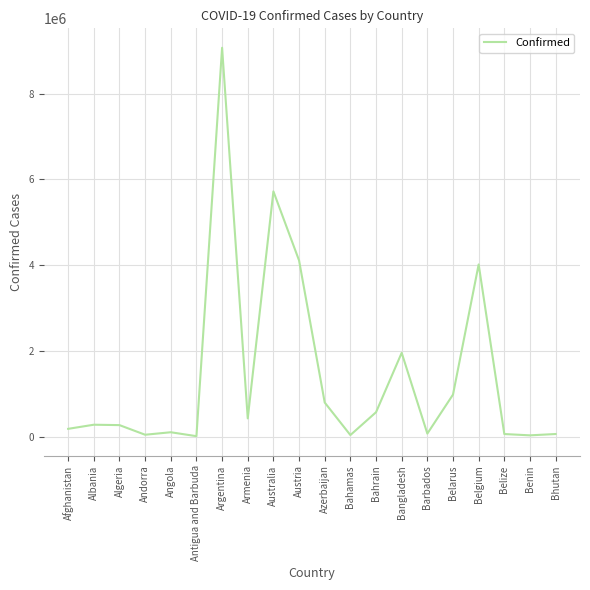

Which has a higher value, Armenia or Angola?

Armenia